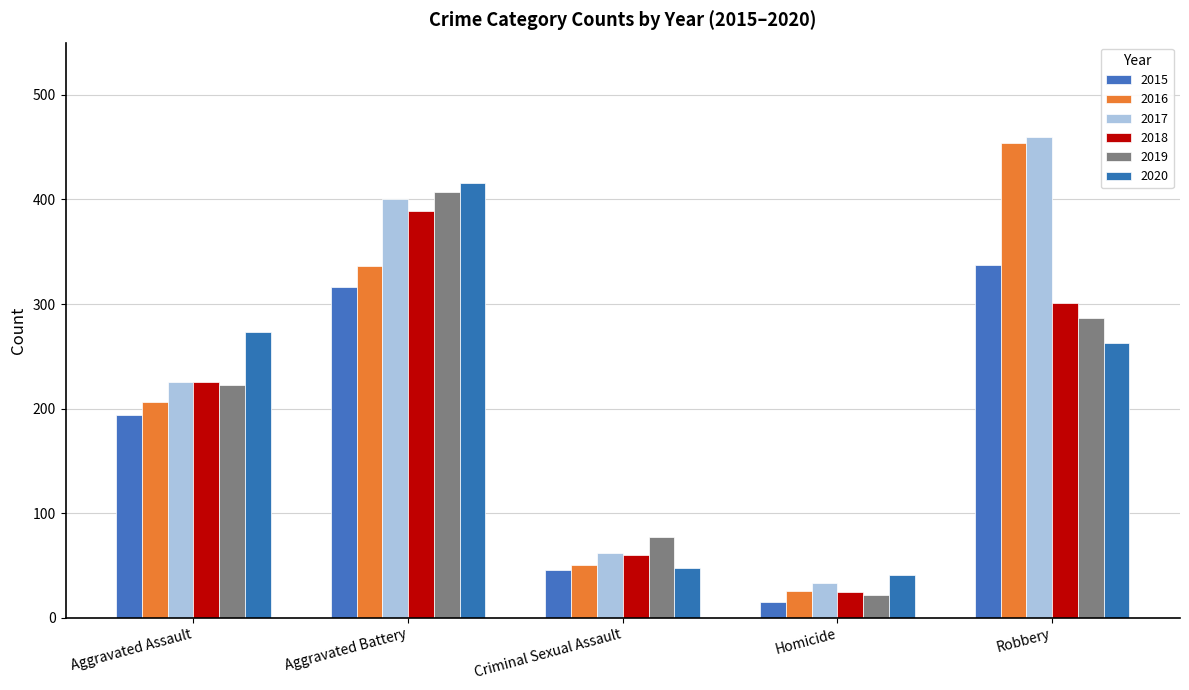

What is the difference between the maximum and second lowest values in the 2019 series?

330